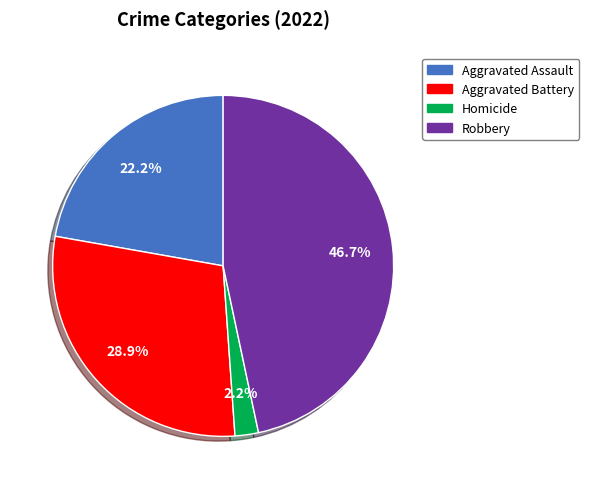

Count the number of slices in the pie.

4